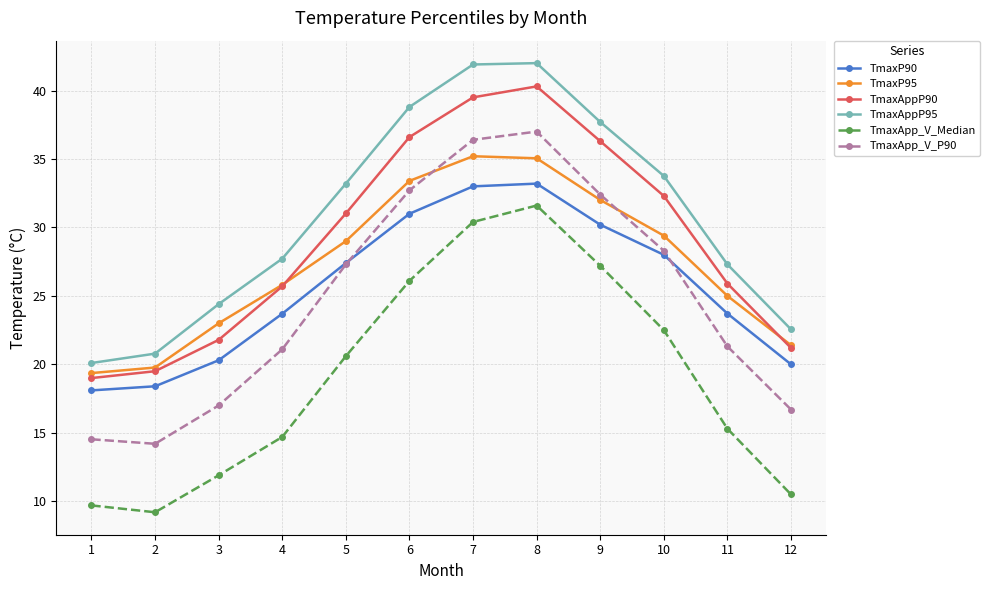

Is the value of TmaxApp_V_Median at 10 greater than the value of TmaxP95 at 5?

No